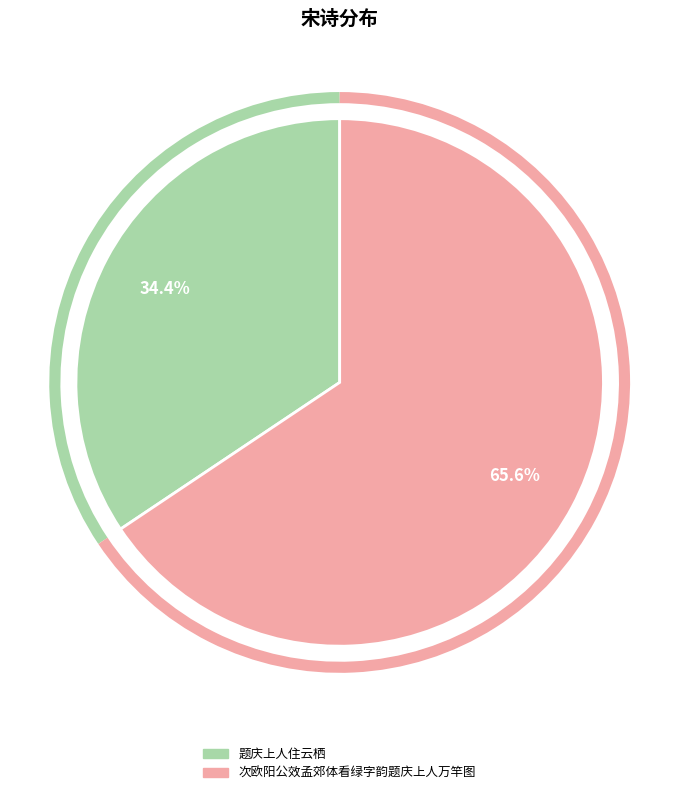

To the nearest percent, what percentage of the pie is 题庆上人住云栖?

34%